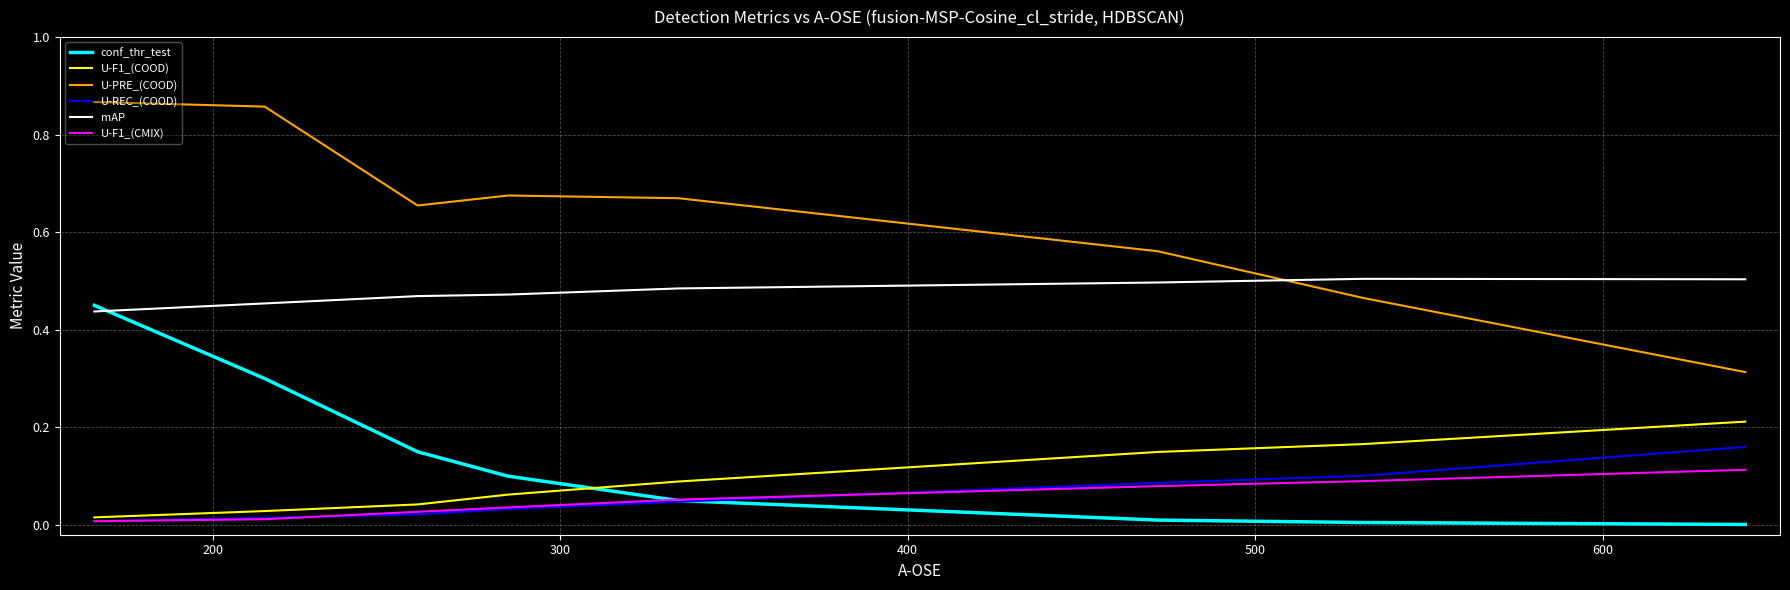

List the series in order of their peak value, lowest first.

U-F1_(CMIX), U-REC_(COOD), U-F1_(COOD), conf_thr_test, mAP, U-PRE_(COOD)